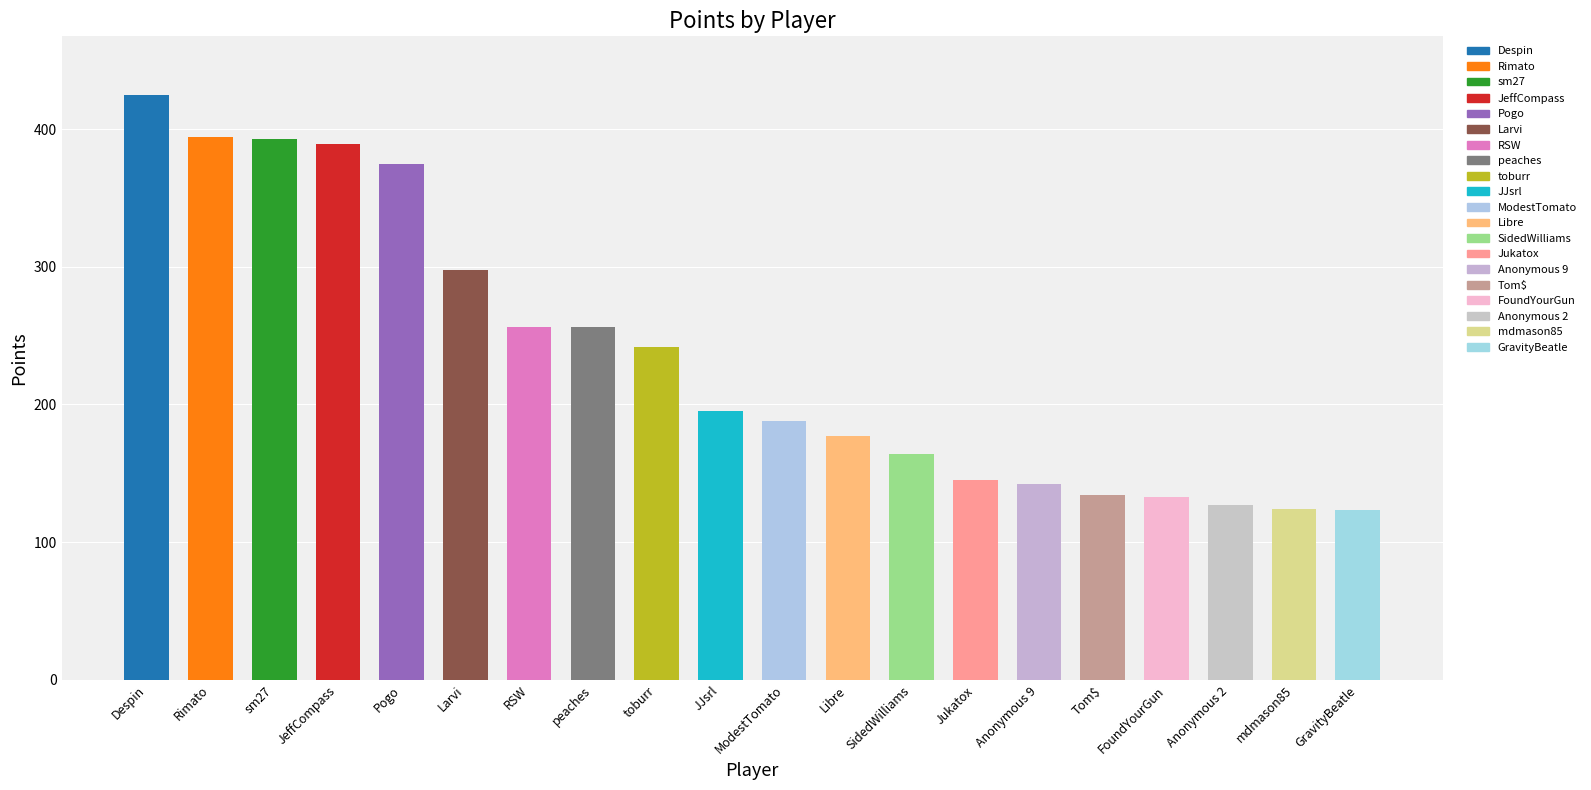

What is the ratio of the value at sm27 to the value at FoundYourGun?

3.0